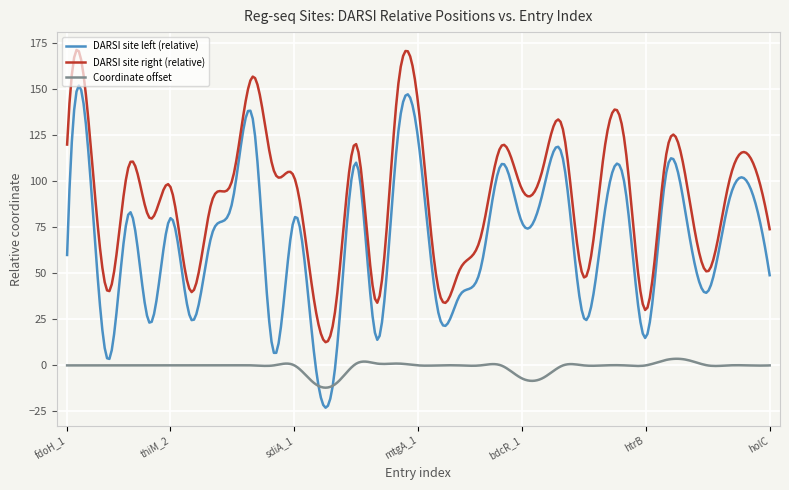

True or false: DARSI site left (relative) and Coordinate offset intersect in this chart.

True